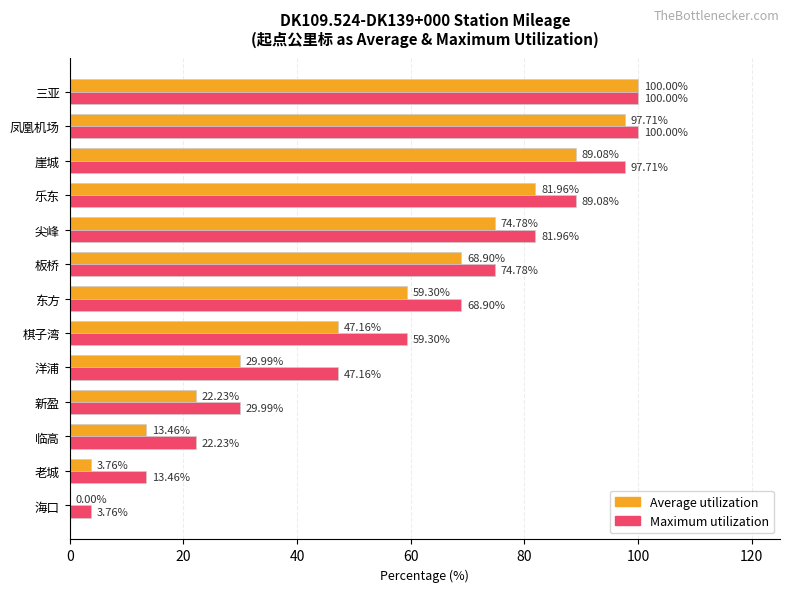

What is the sum of all Maximum utilization values?

788.3